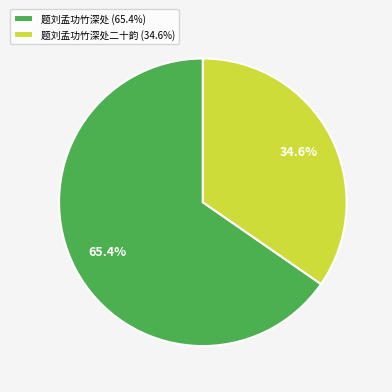

How many slices are in this pie chart?

2